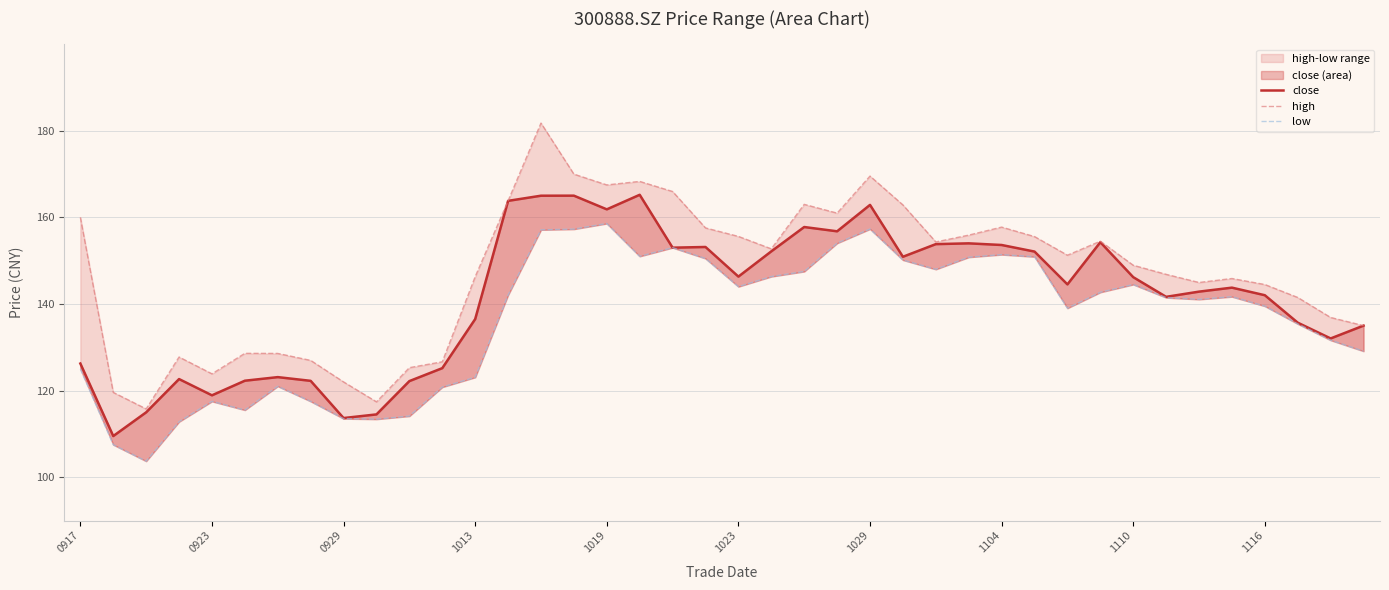

At how many categories does at least one series exceed 151?

20